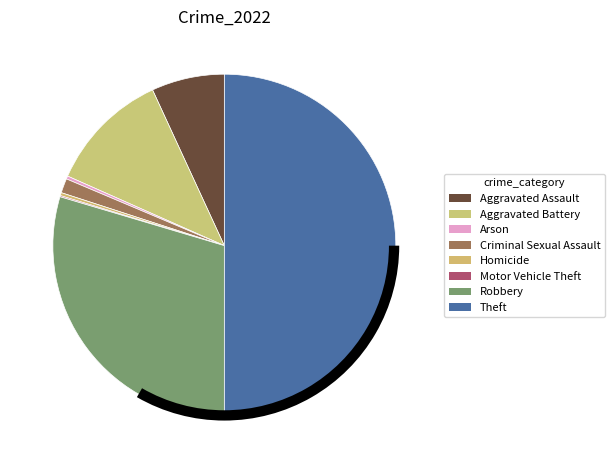

Is there any slice that represents more than half of the pie?

No